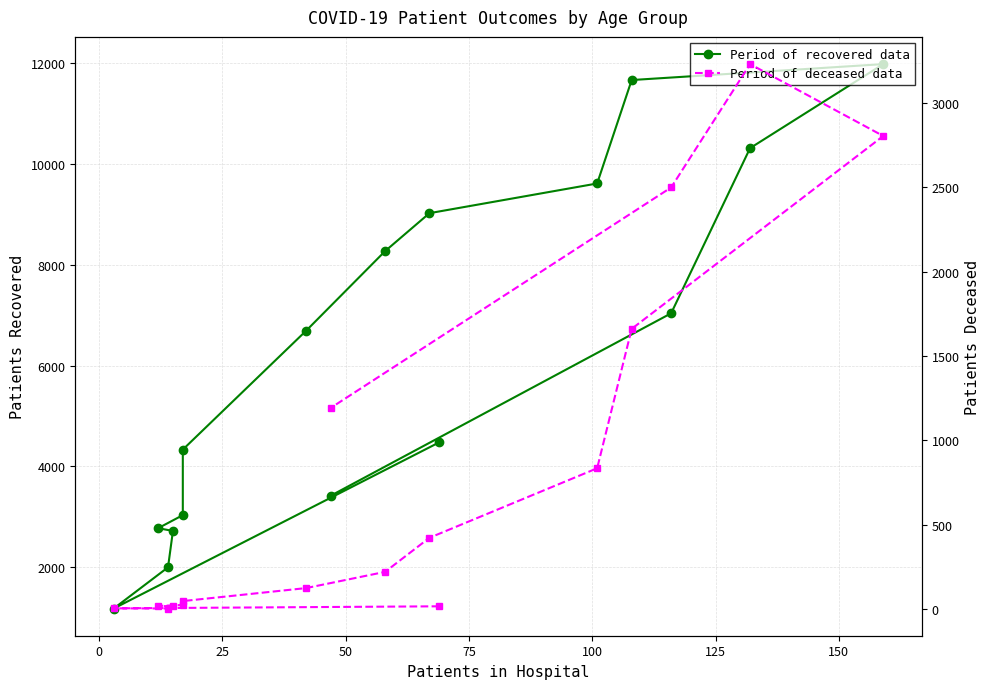

How many values in the patients_deceased series are below 220?

8